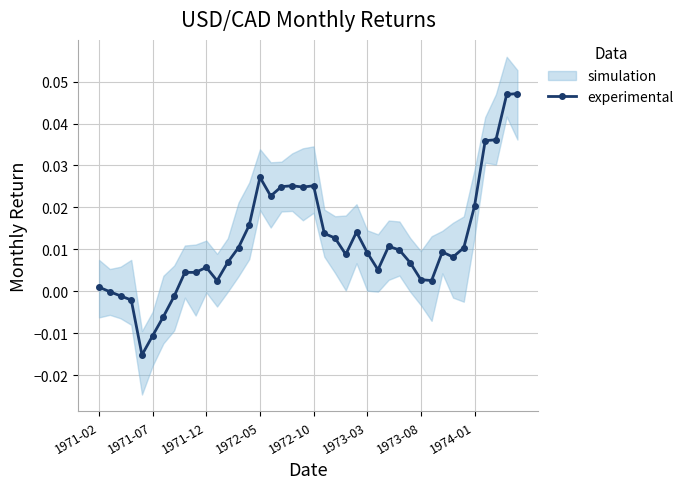

What is the sum of all values?

0.5